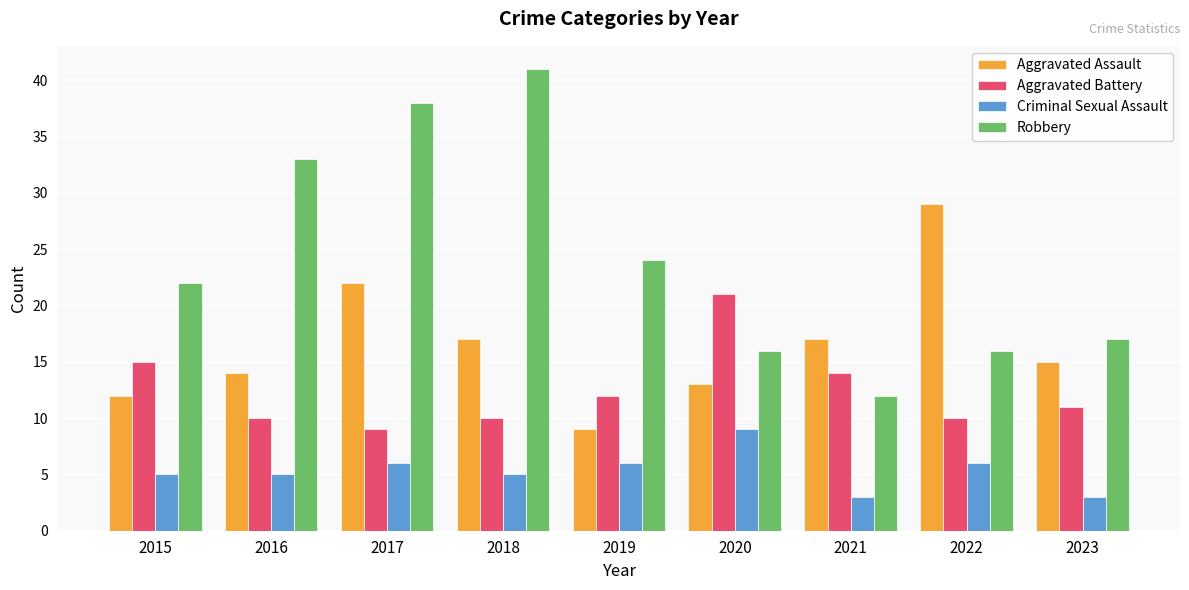

Rank the series by their average value, from highest to lowest.

Robbery, Aggravated Assault, Aggravated Battery, Criminal Sexual Assault